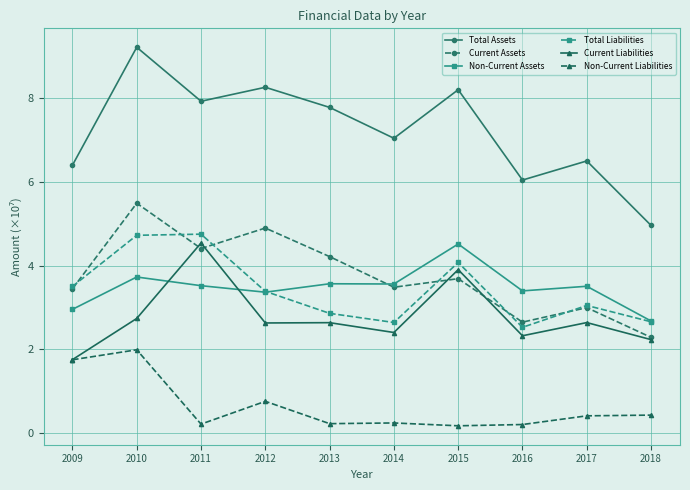

What is the highest value of the Non-Current Assets series?

4.5